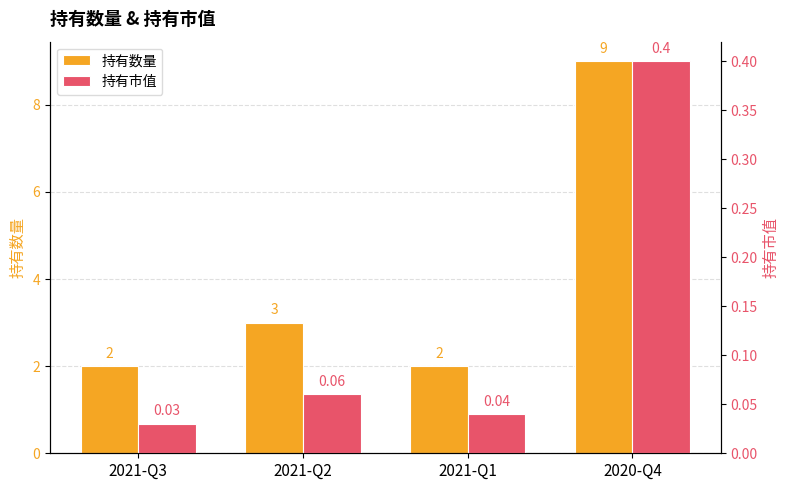

List the series in order of their overall mean, highest first.

持有数量, 持有市值